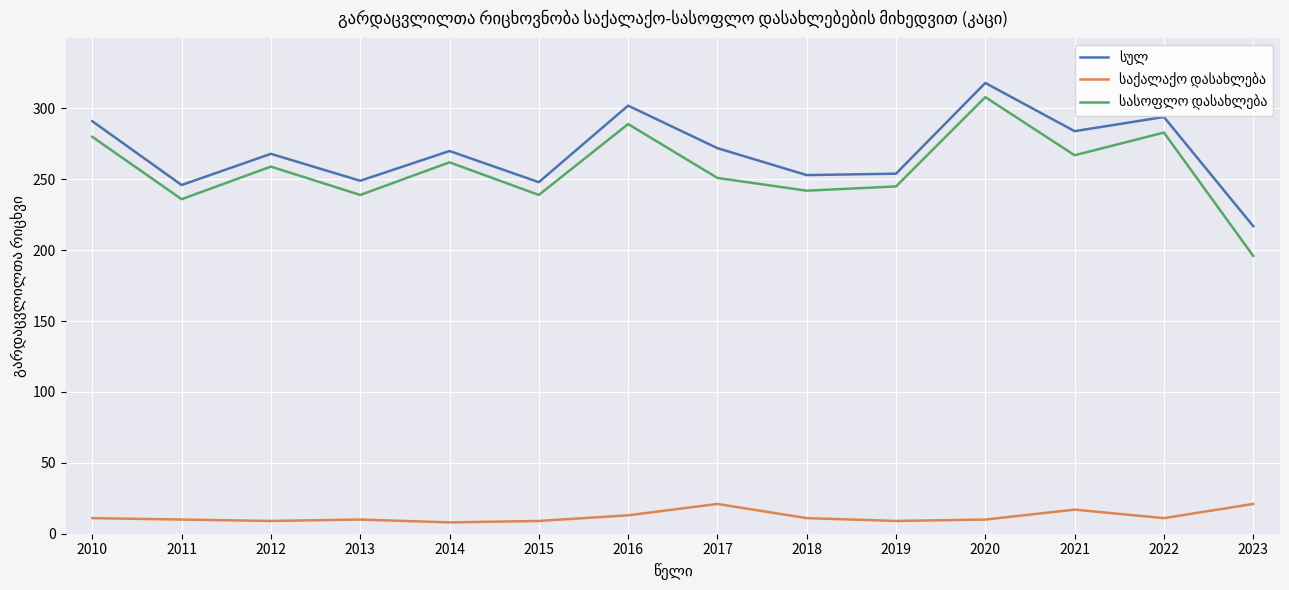

What are all the series names shown in the legend?

სულ, საქალაქო დასახლება, სასოფლო დასახლება